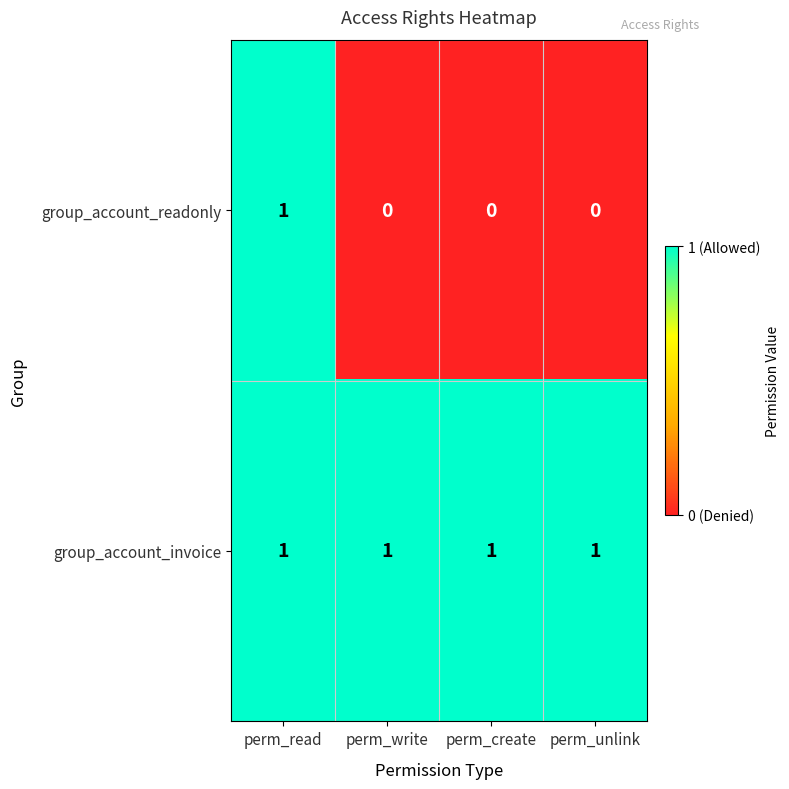

How many group_account_readonly values are between 0 and 1?

4